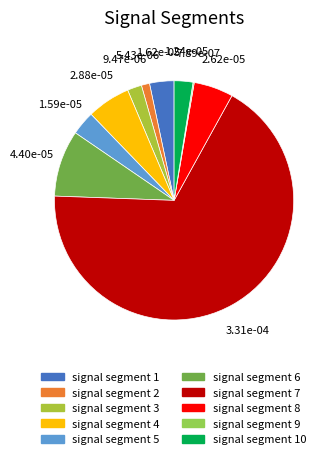

Which slice is the smallest?

signal segment 9